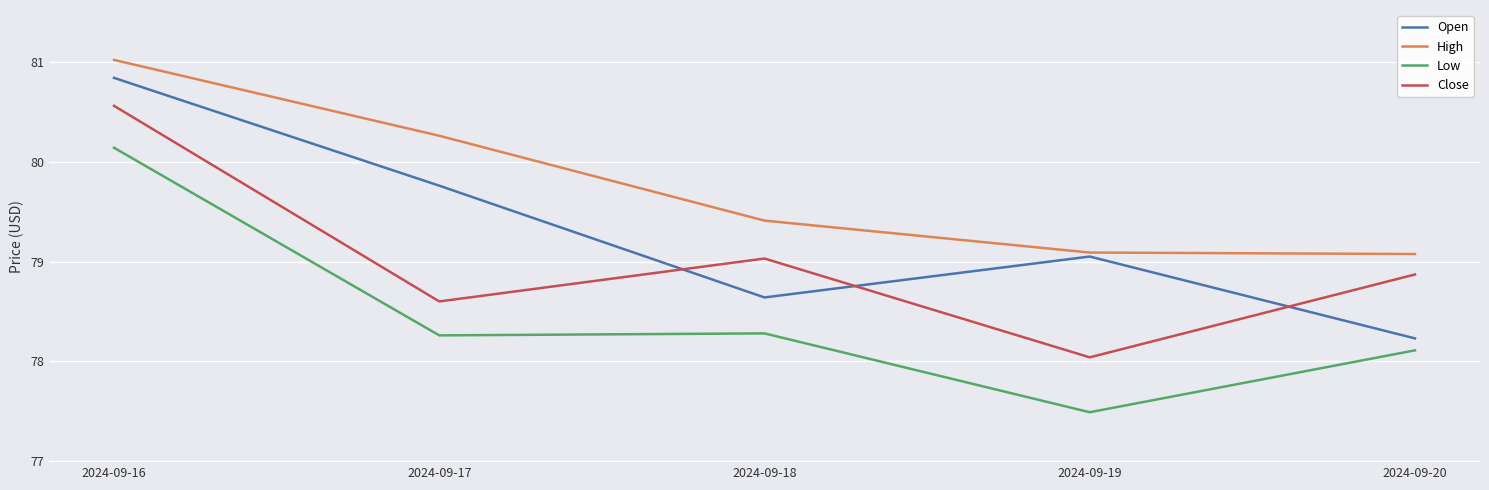

How many interior local peaks does the Close series have?

1